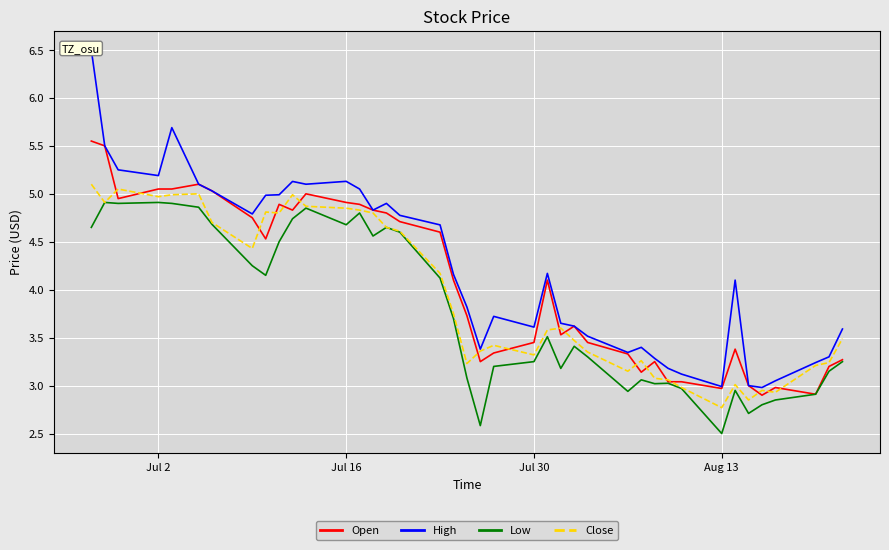

What is the greatest value displayed?

6.5